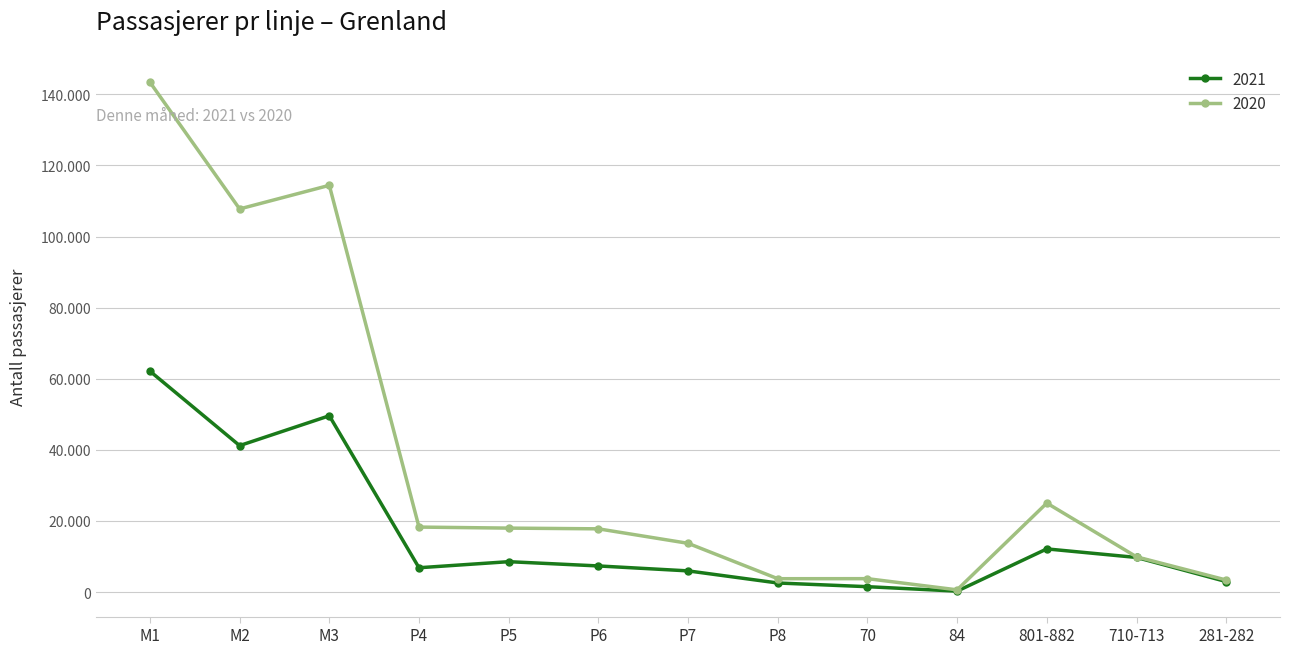

Is this an area chart (filled region under the line)?

No